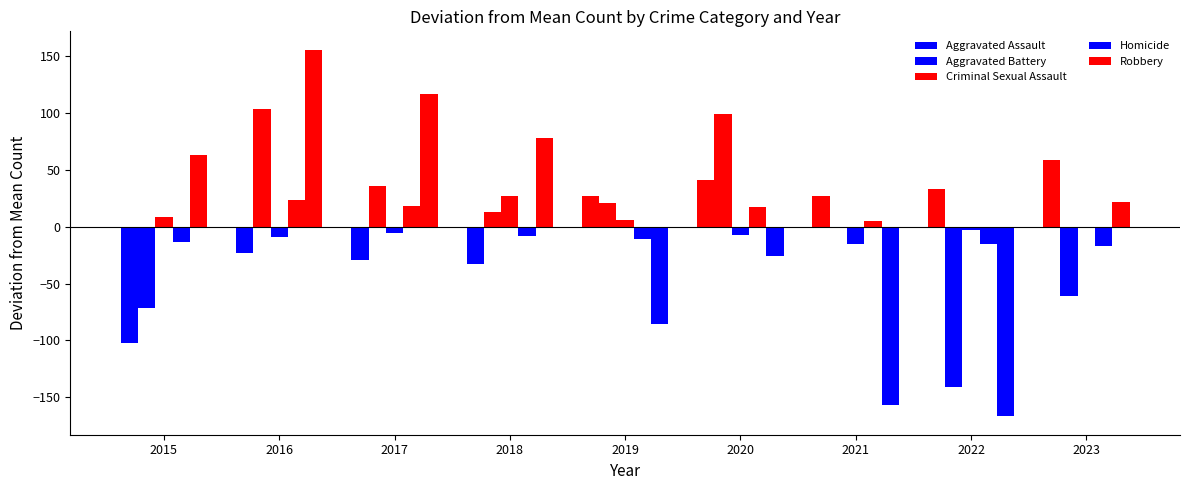

Reading left to right, list all the values displayed in this chart.

Aggravated Assault: 2015=-102.0	2016=-23.0	2017=-29.0	2018=-33.0	2019=27.0	2020=41.0	2021=27.0	2022=33.0	2023=59.0
Aggravated Battery: 2015=-71.9	2016=104.1	2017=36.1	2018=13.1	2019=21.1	2020=99.1	2021=0.1	2022=-140.9	2023=-60.9
Criminal Sexual Assault: 2015=8.8	2016=-9.2	2017=-5.2	2018=26.8	2019=5.8	2020=-7.2	2021=-15.2	2022=-3.2	2023=-1.2
Homicide: 2015=-13.8	2016=23.2	2017=18.2	2018=-7.8	2019=-10.8	2020=17.2	2021=5.2	2022=-14.8	2023=-16.8
Robbery: 2015=63.0	2016=156.0	2017=117.0	2018=78.0	2019=-86.0	2020=-26.0	2021=-157.0	2022=-167.0	2023=22.0